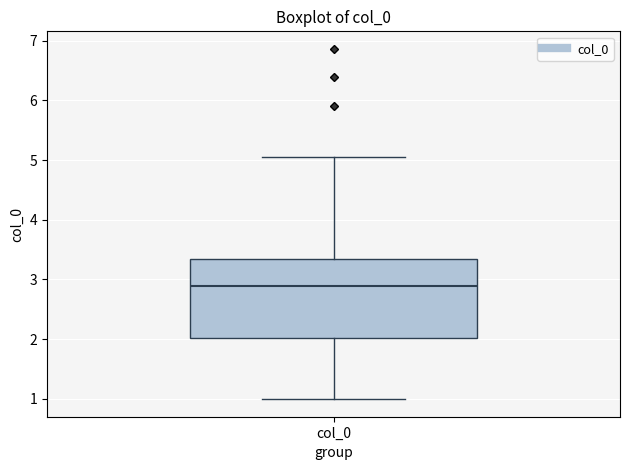

Transcribe this box plot: give where the median line is, the range the box spans, and where the two whiskers end, as read against the y-axis. The values are not printed on the chart, so give them approximately, as read against the axis.

median 2.9, box 2.0 to 3.3, whiskers 1.0 to 5.0